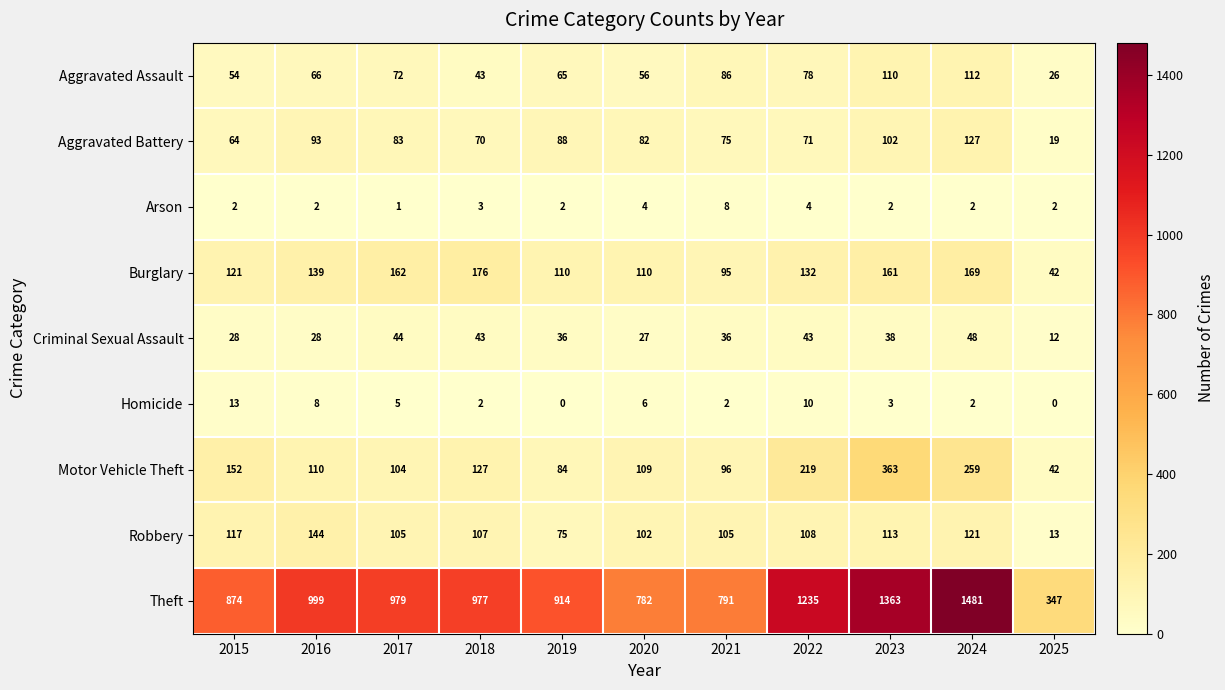

What is the sum of the Arson values at 2020 and 2015?

6